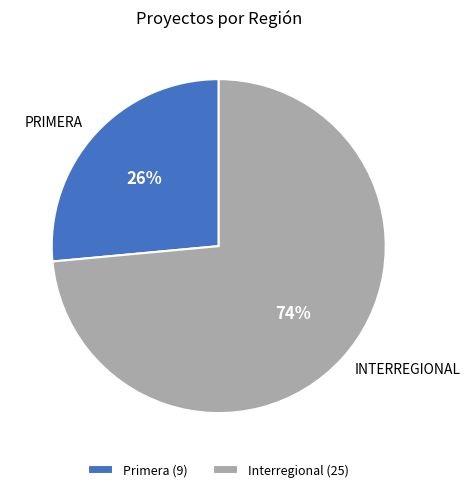

True or false: Interregional accounts for 74% of the total.

True